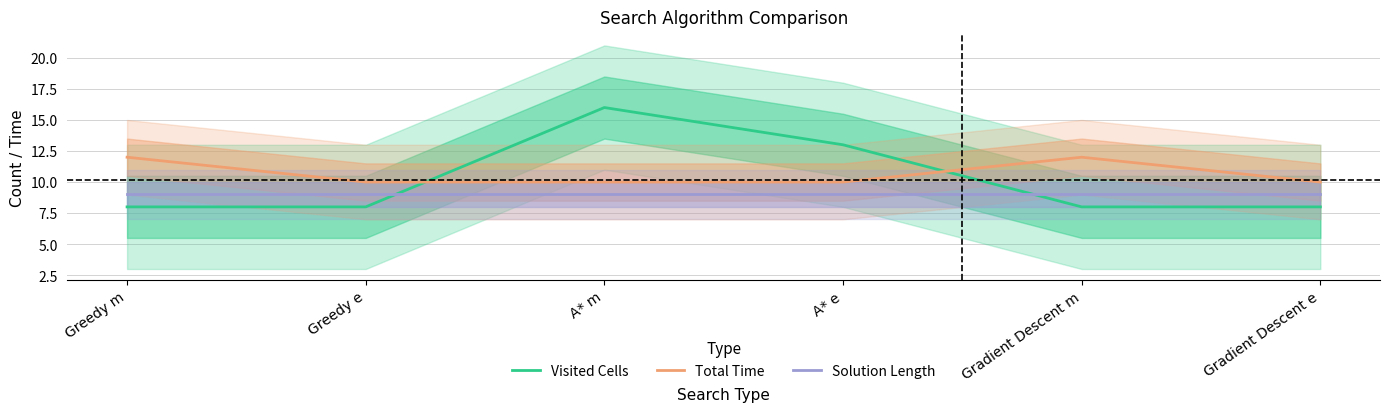

Reading left to right, transcribe all the data shown in this chart.

Visited Cells: 8	8	16	13	8	8
Total Time: 12	10	10	10	12	10
Solution Length: 9	9	9	9	9	9